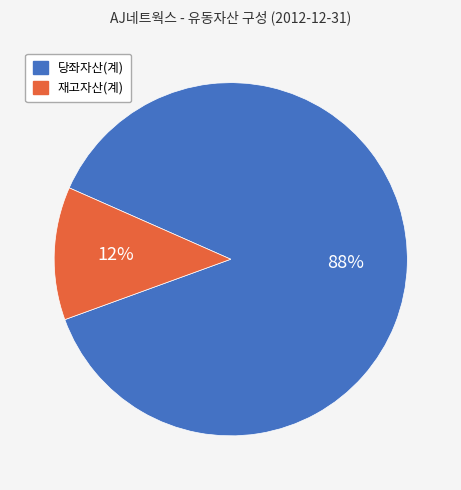

How many slices are in this pie chart?

2